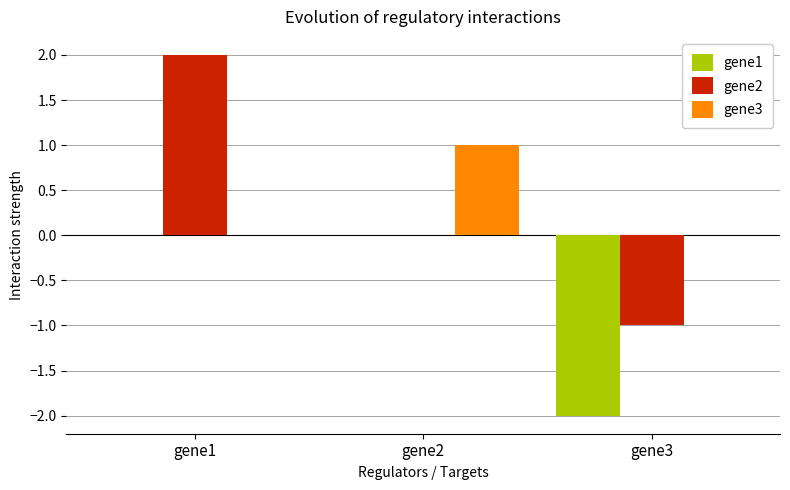

Which series changed the most between gene1 and gene2?

gene2